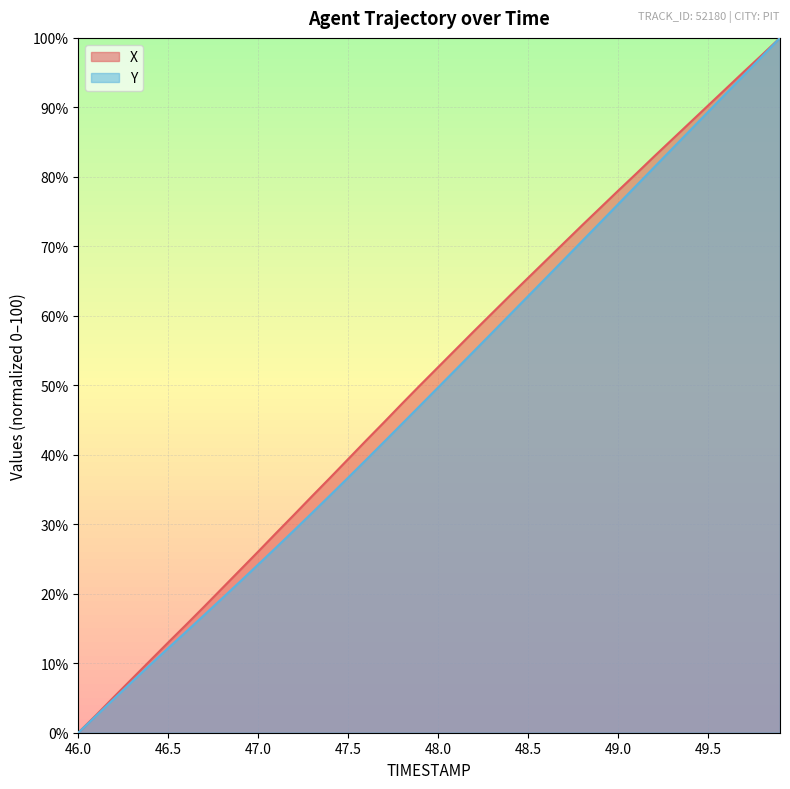

True or false: Y has a value of 89.3 at 49.5.

True